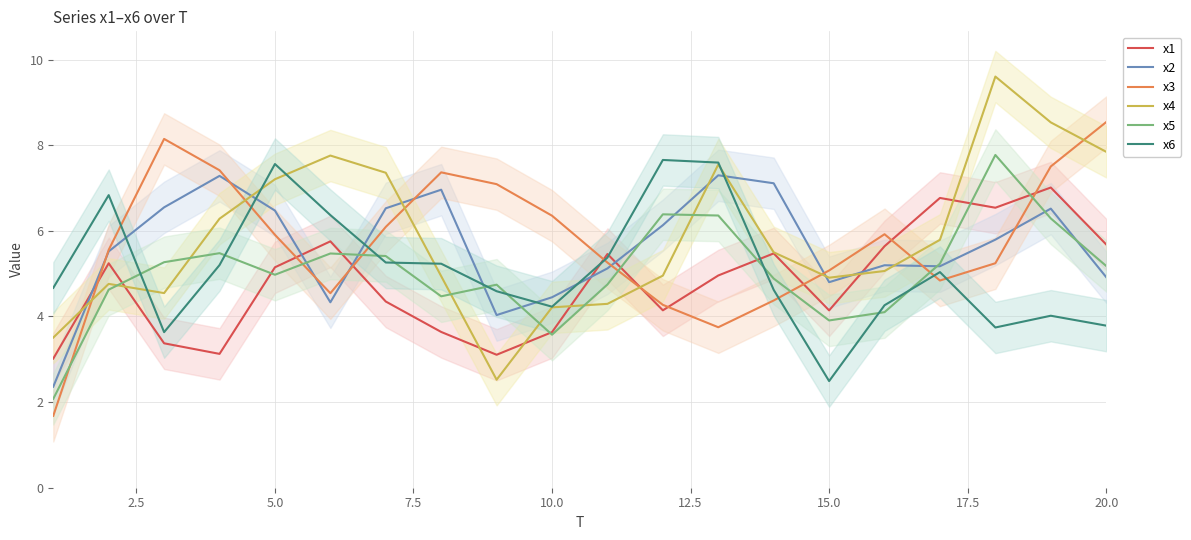

The x6 series shows 5.1 at 20.0. True or false?

False